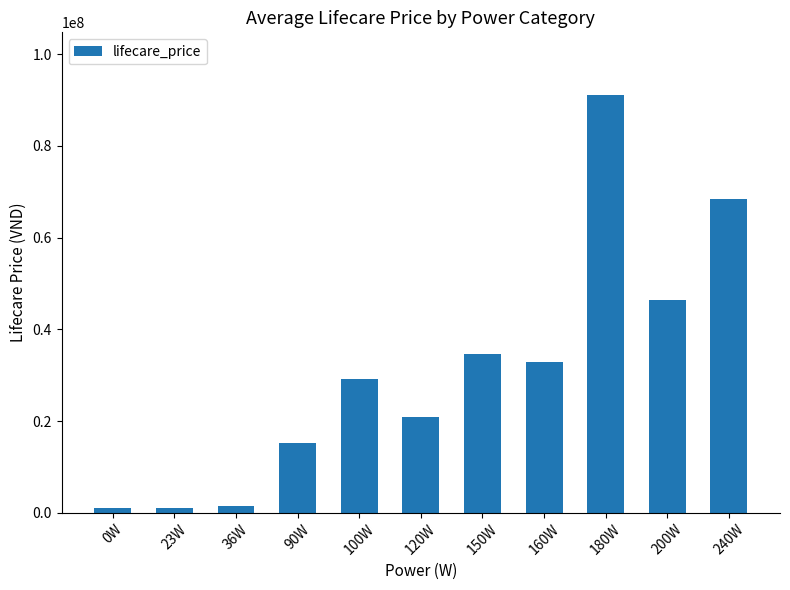

What is the ratio of the value at 90W to the value at 120W?

0.7